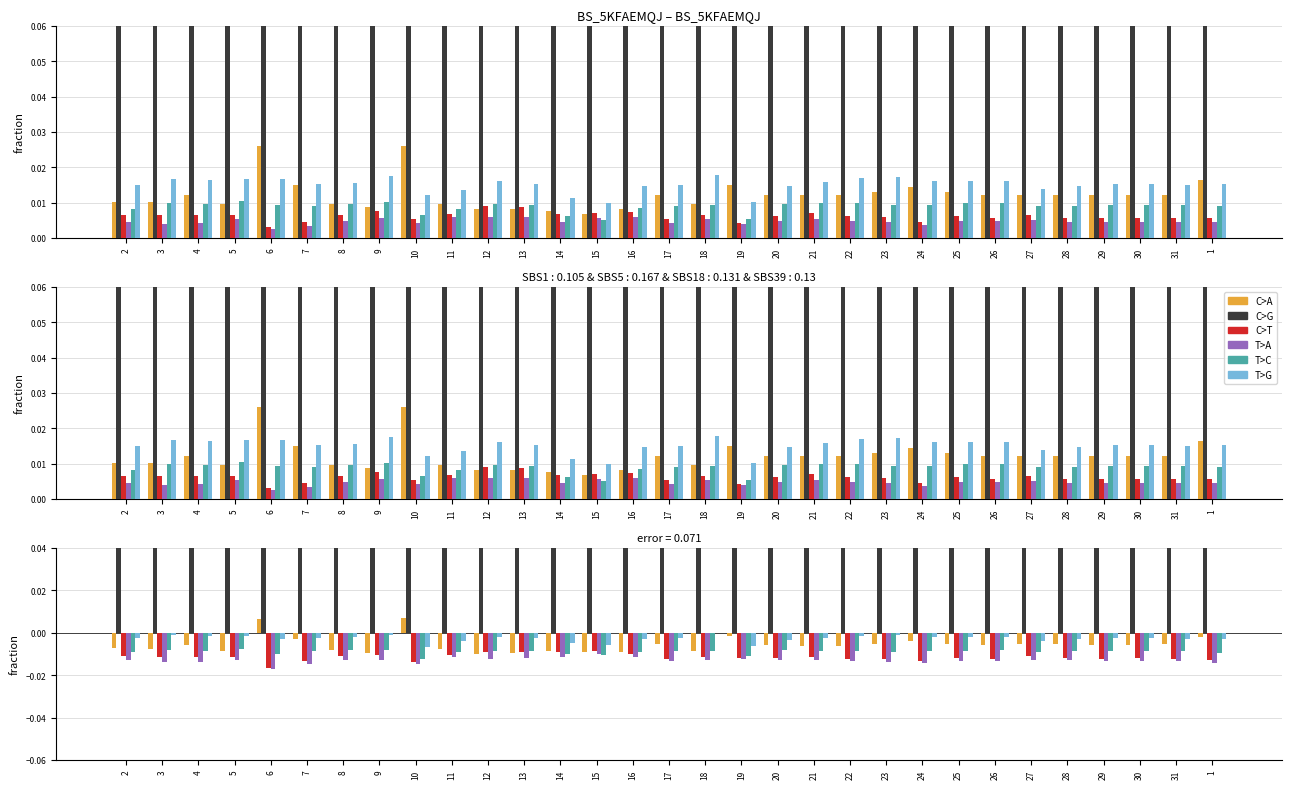

What position from the left is 19?

18